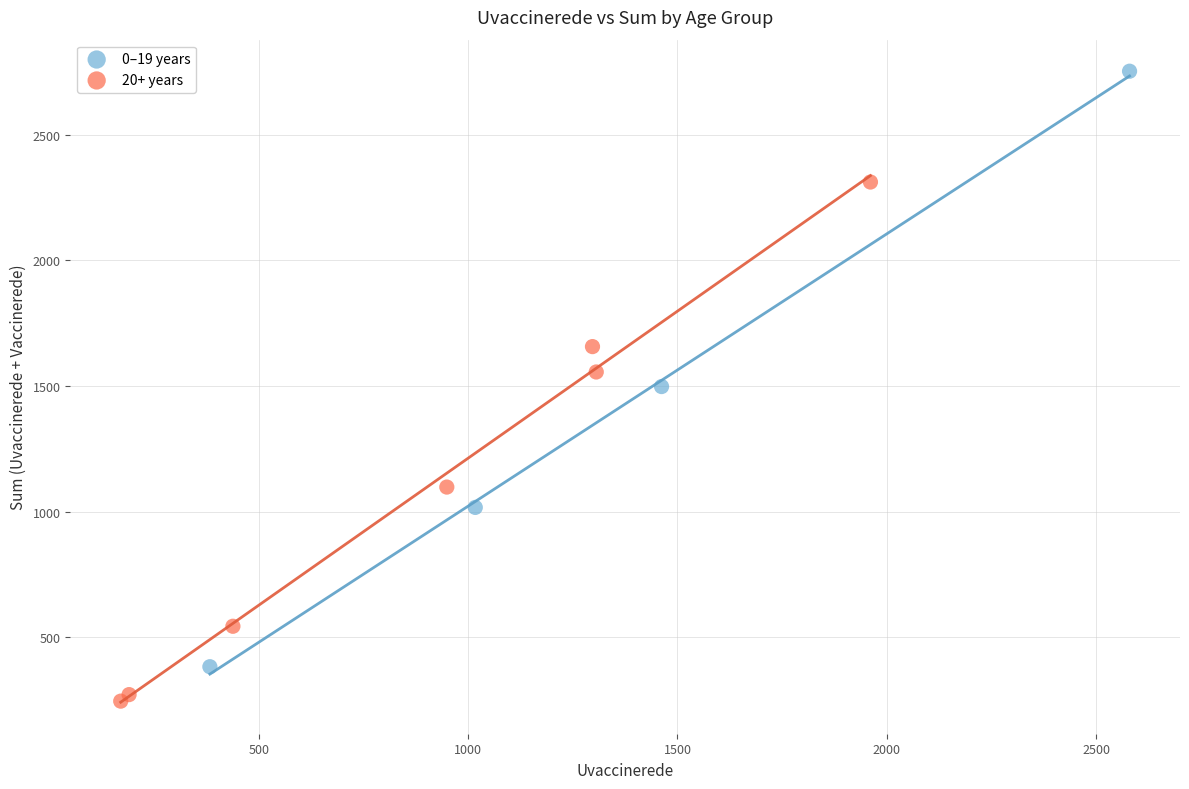

What are all the series names shown in the legend?

0–19 years, 20+ years